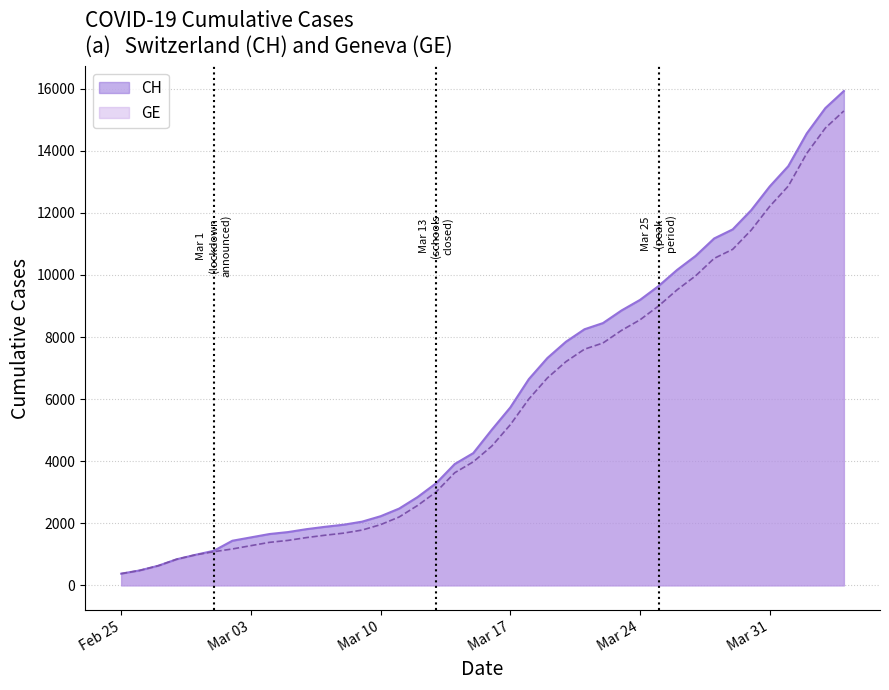

What is the label of the 39th point from the right?

2020-02-26